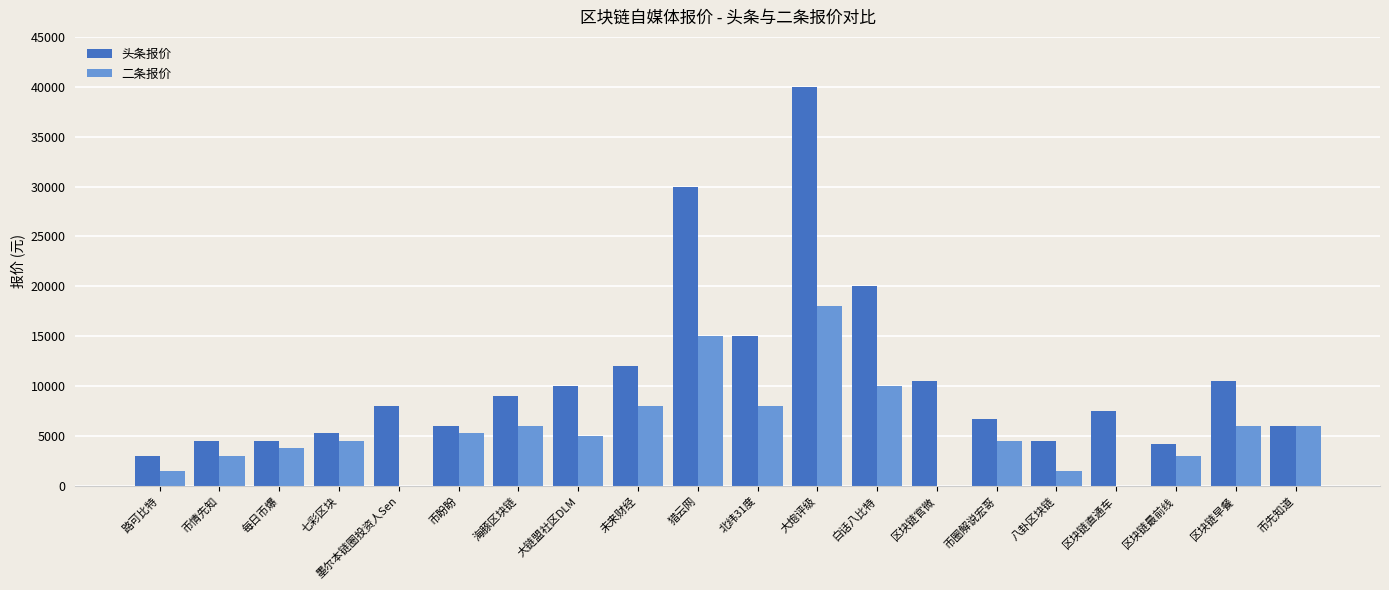

How many distinct data groups are displayed?

2